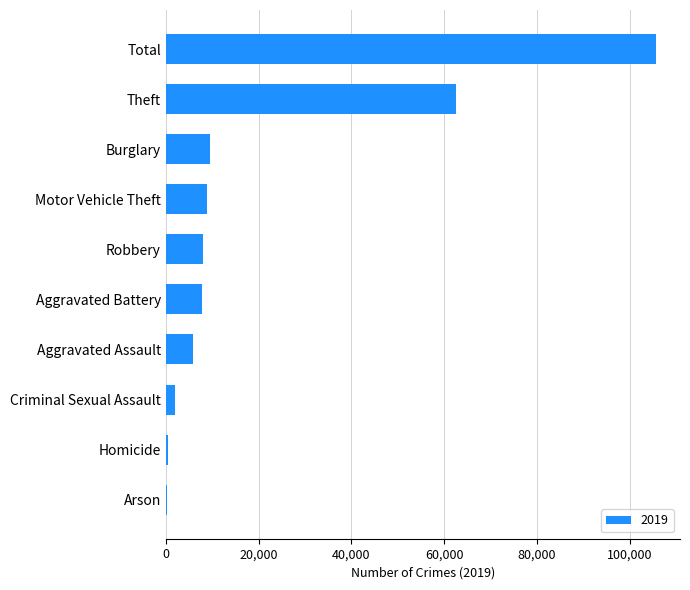

How many bars are there in total?

10